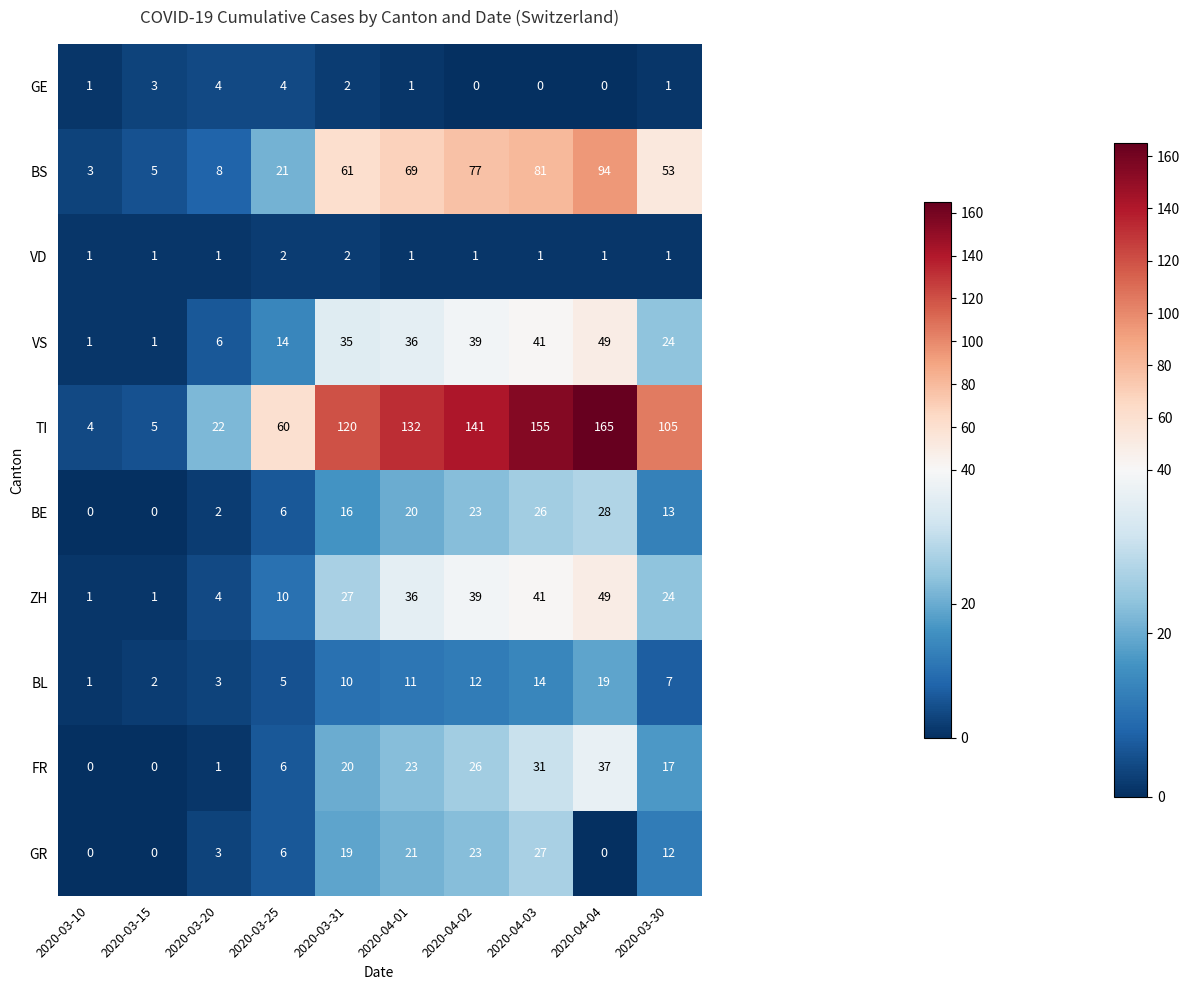

What is the sum of all BE values?

134